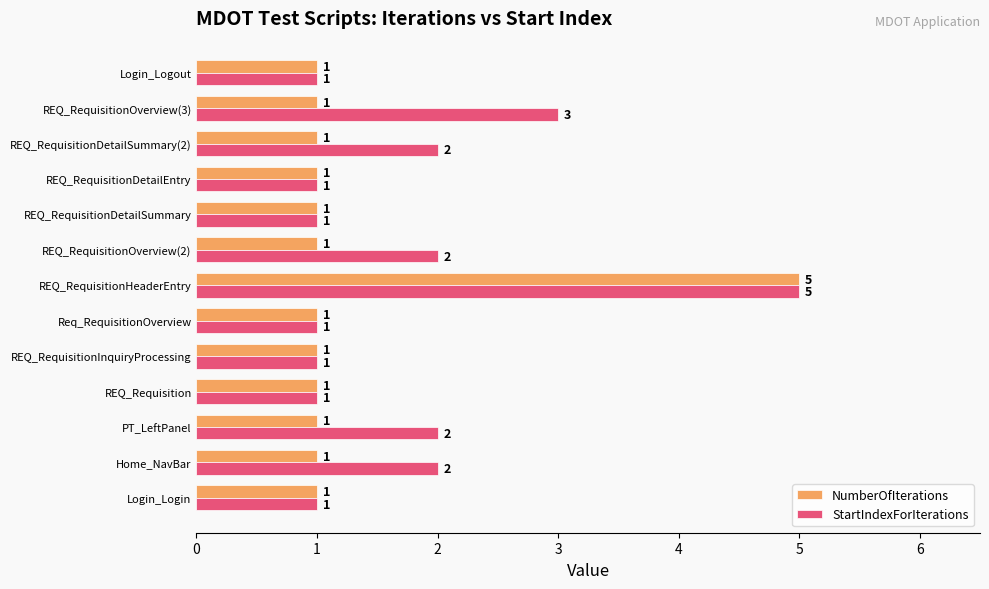

Rank the series by their average value, from lowest to highest.

NumberOfIterations, StartIndexForIterations